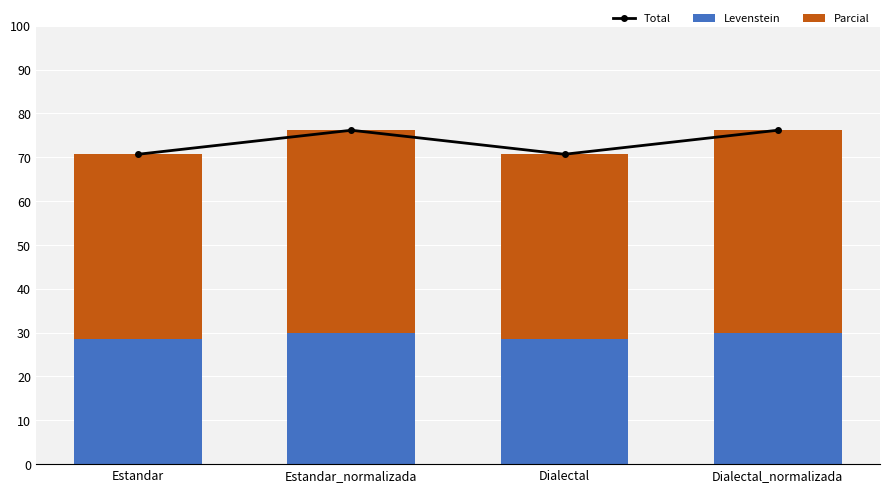

Reading right to left, extract all data points from this chart.

Total: Dialectal_normalizada=76.2	Dialectal=70.7	Estandar_normalizada=76.2	Estandar=70.7
Levenstein: Dialectal_normalizada=30.0	Dialectal=28.6	Estandar_normalizada=30.0	Estandar=28.6
Parcial: Dialectal_normalizada=46.2	Dialectal=42.1	Estandar_normalizada=46.2	Estandar=42.1